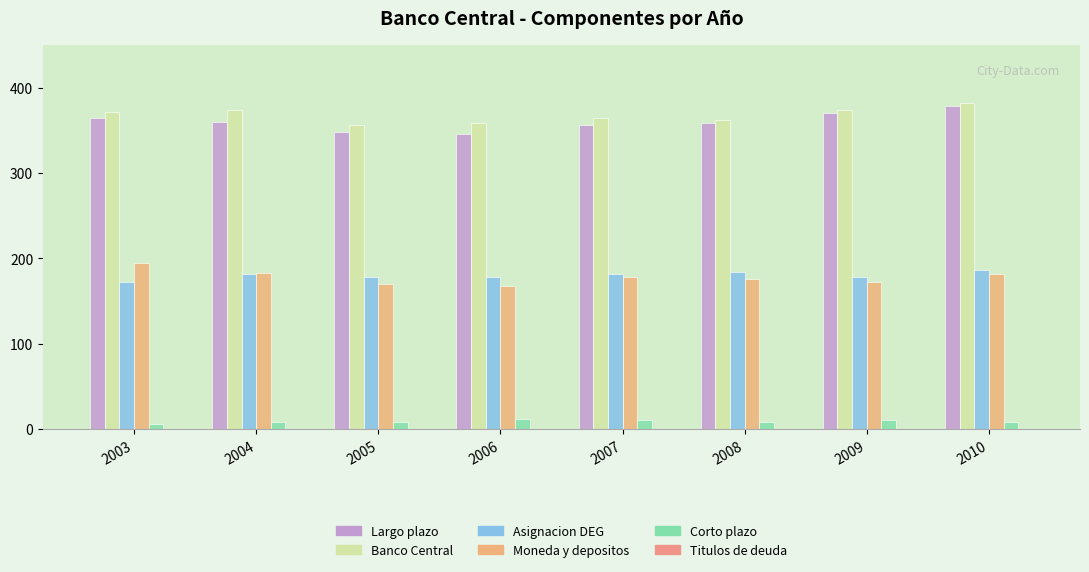

What is the total value across all series at 2008?

1088